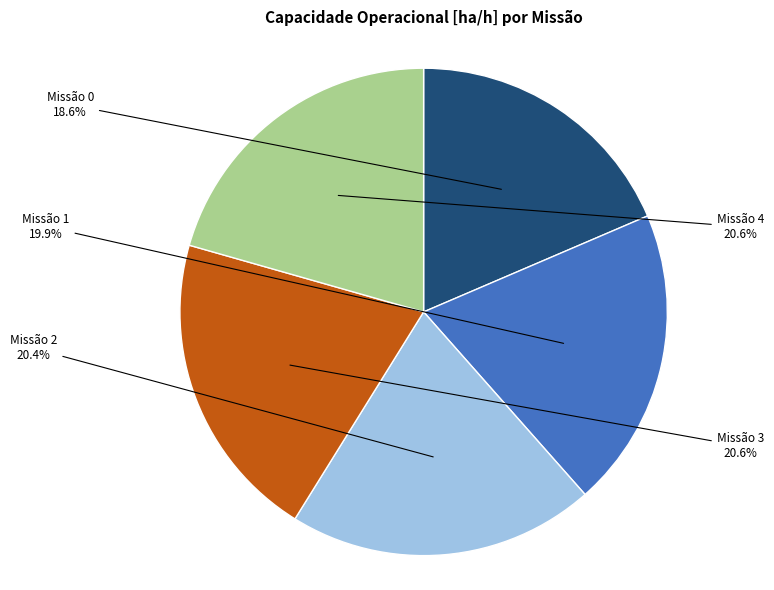

Is Missão 1 the majority of the pie?

No